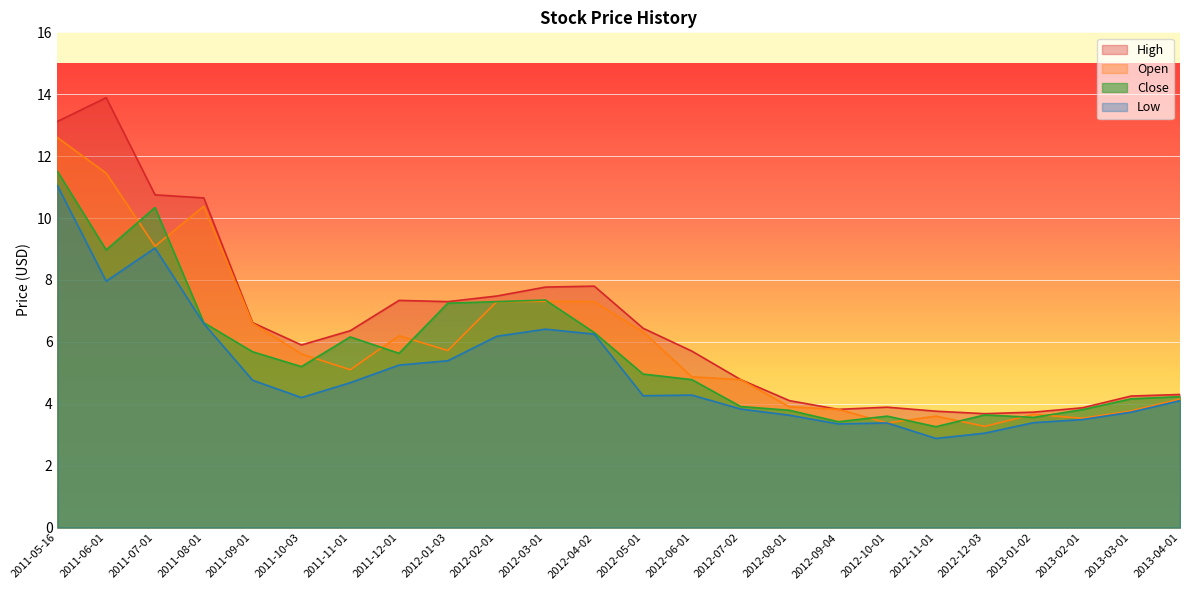

Where is the first local minimum for Open?

2011-07-01